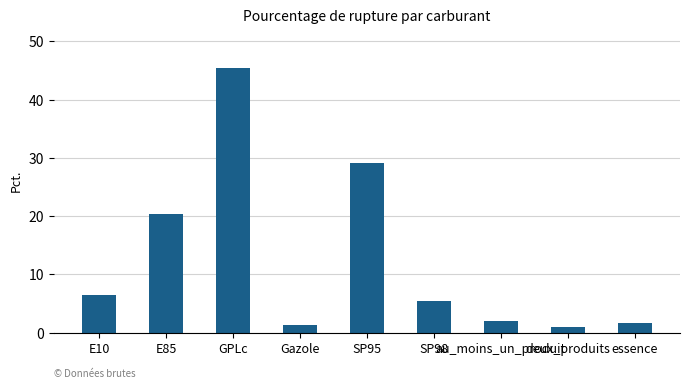

At which label does the data first exceed 5?

E10